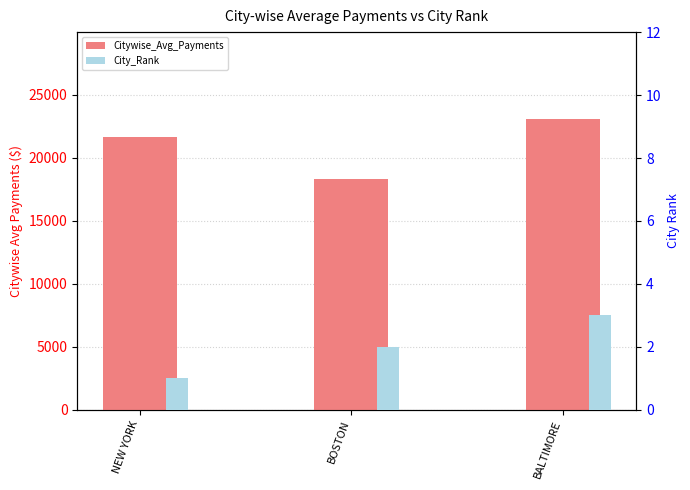

Does the chart contain stacked bars?

No